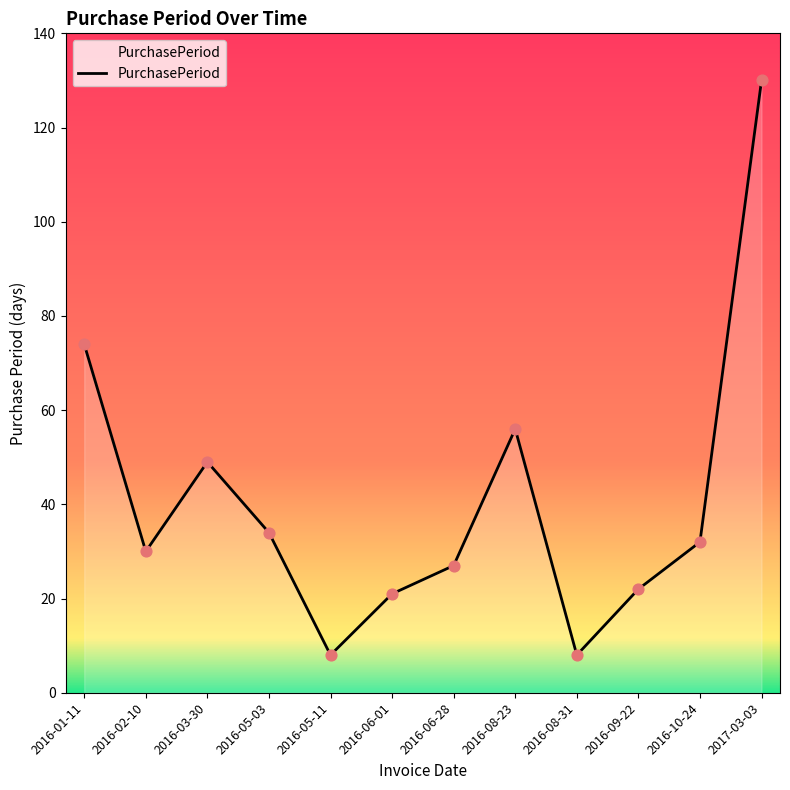

Approximately how many times larger is the value at 2016-05-11 compared to 2017-03-03?

0.1